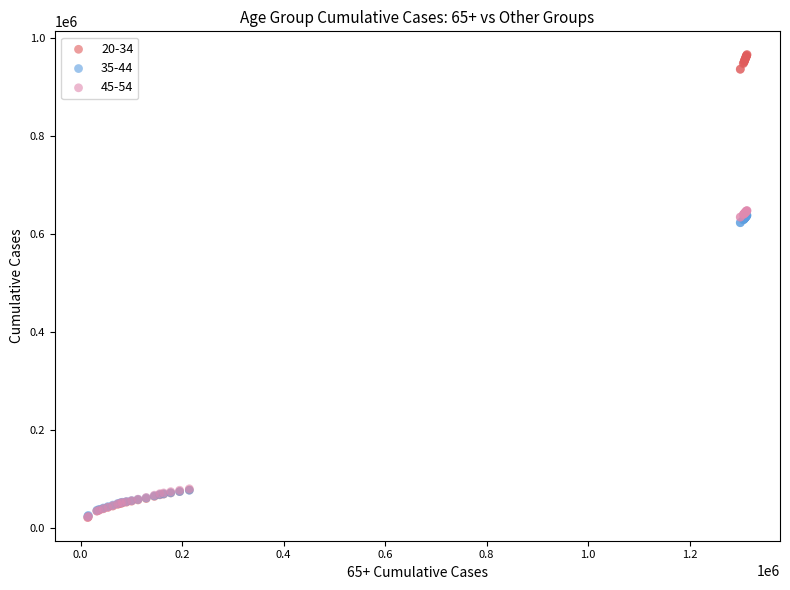

Which series has the widest spread of Y values?

20-34